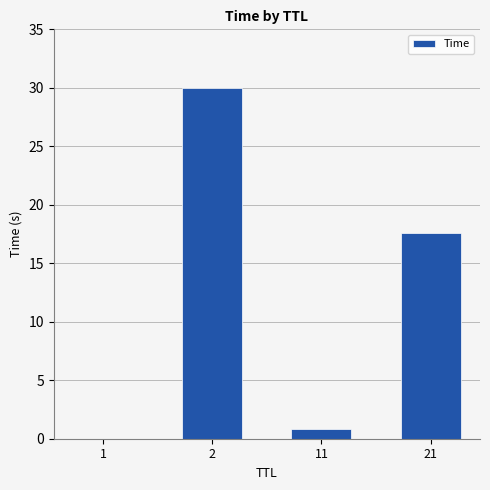

What is the maximum value shown in the chart?

30.0